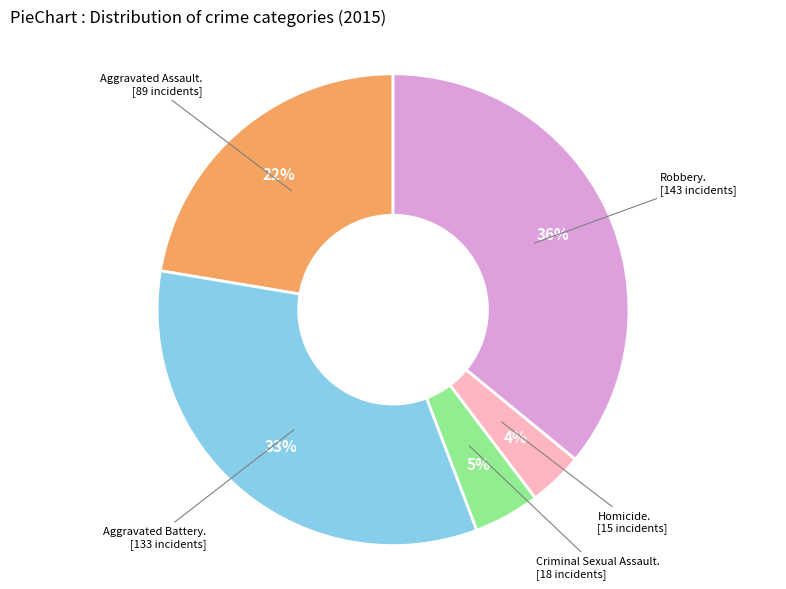

Does any single category account for the majority?

No